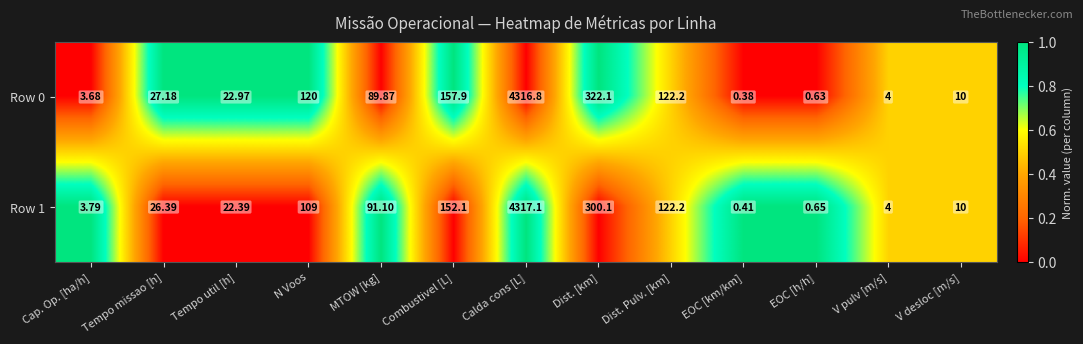

Rank the series at Cap. Op. [ha/h] from highest to lowest value.

Row 1, Row 0